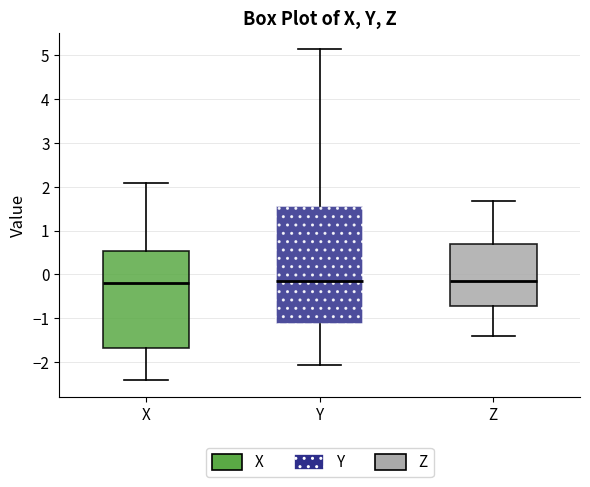

Where is the lower edge of the box for Y on the y-axis? The values are not printed on the chart, so give them approximately, as read against the axis.

-1.1